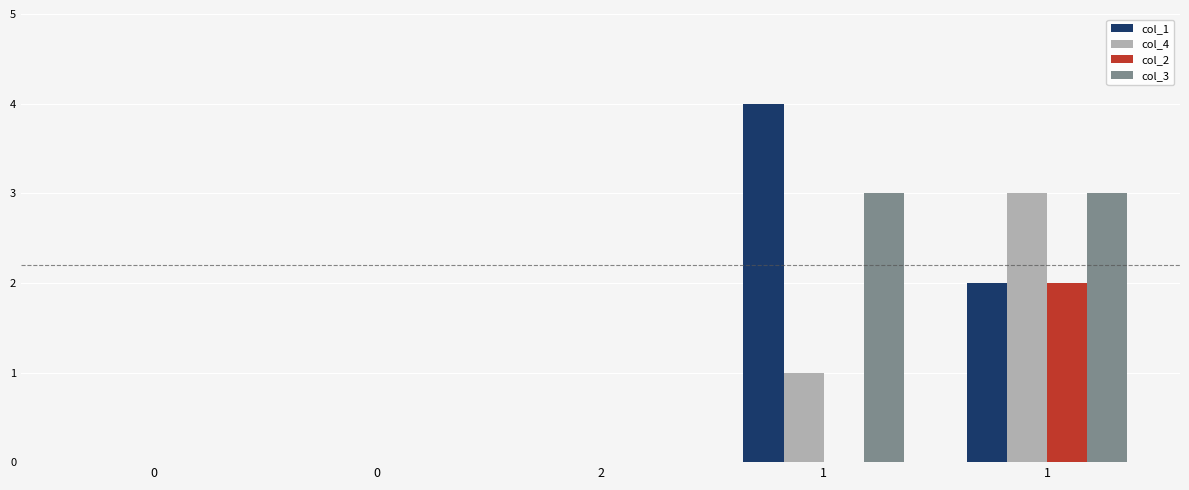

Is it true that col_3 equals 3 at 1?

True